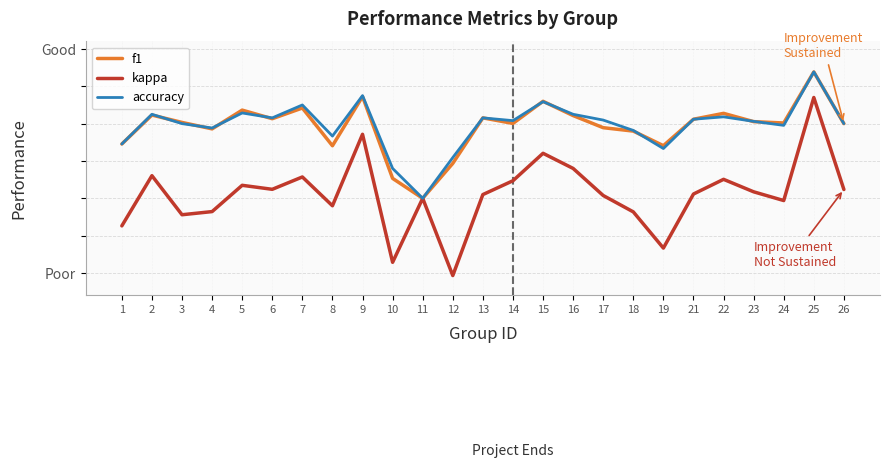

What are all the series names shown in the legend?

f1, kappa, accuracy